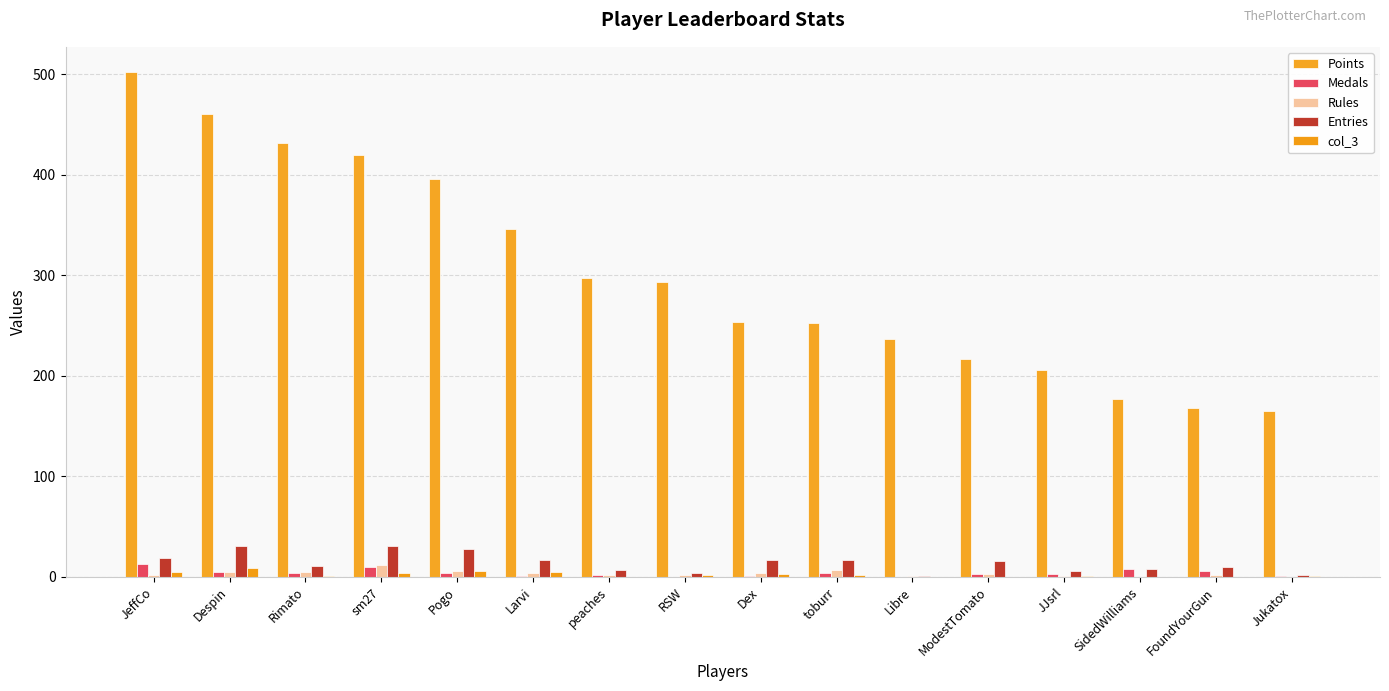

What are all the series names shown in the legend?

Points, Medals, Rules, Entries, col_3